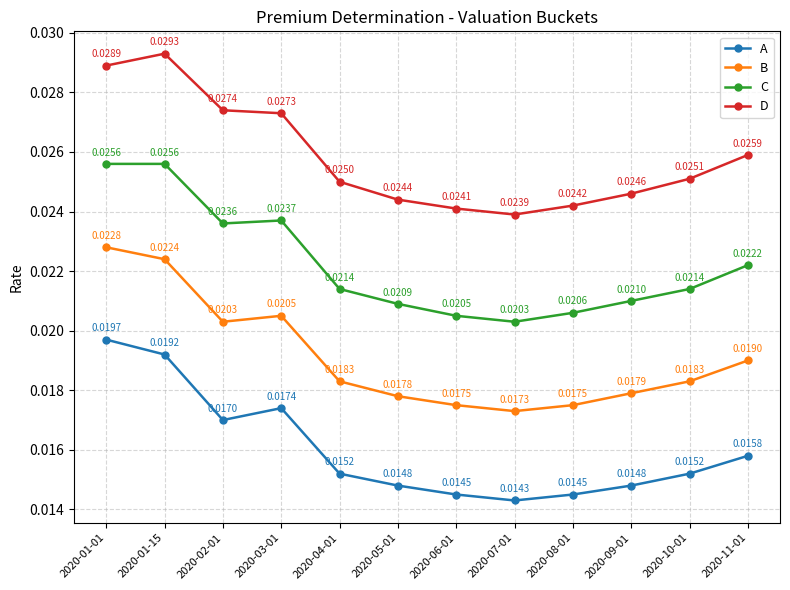

Which label corresponds to the smallest value in the chart?

2020-07-01